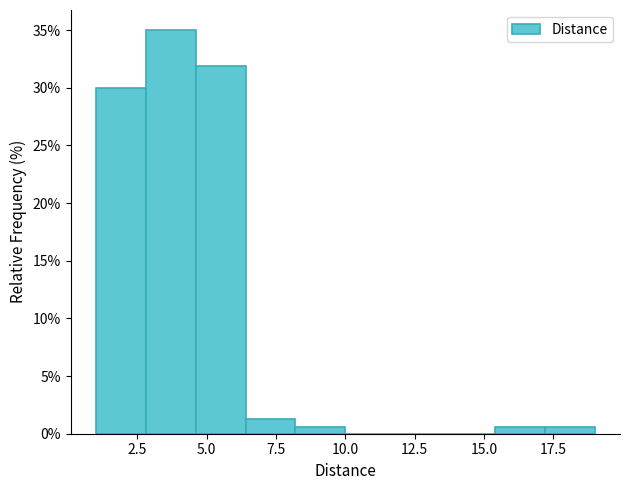

Read against the x-axis, roughly where is the centre of the tallest bar?

3.5